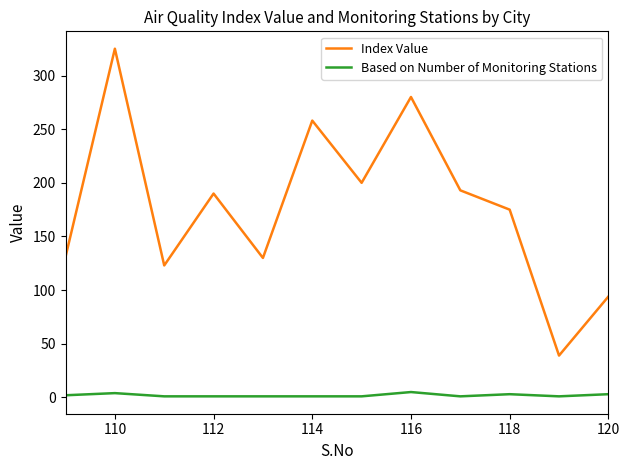

List the series in order of their peak value, lowest first.

Based on Number of Monitoring Stations, Index Value